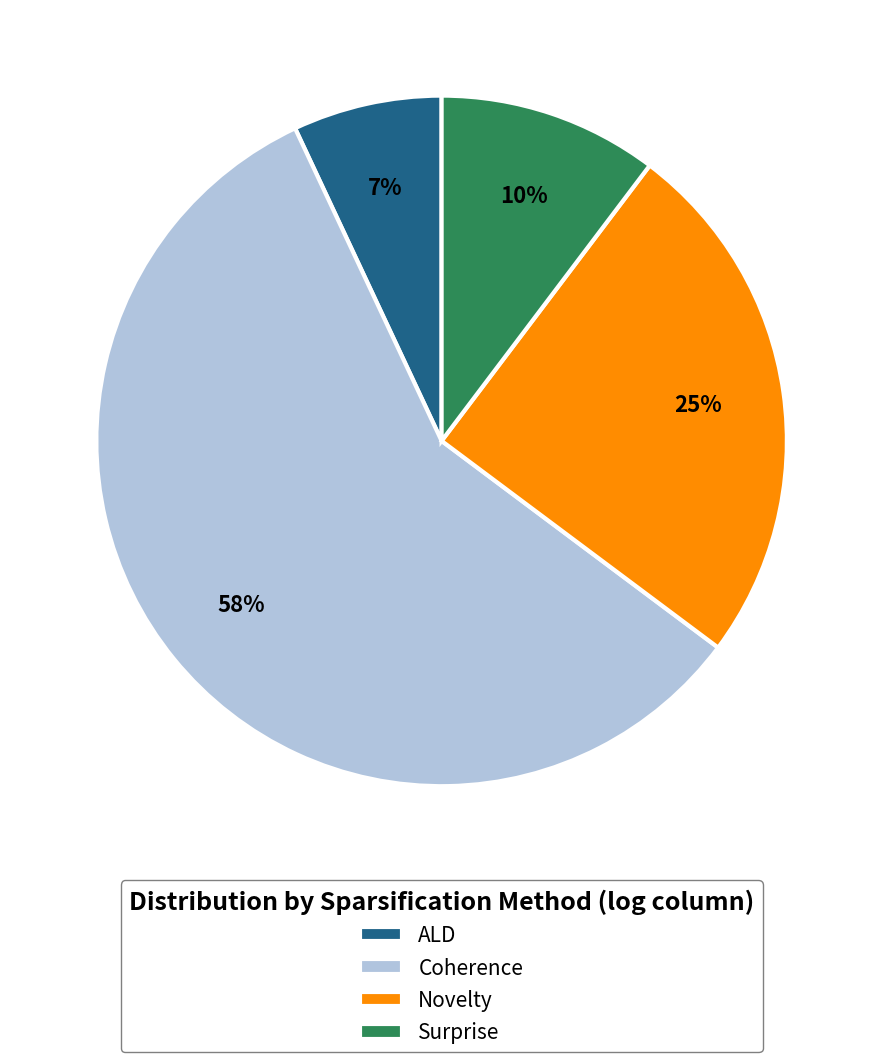

True or false: Novelty accounts for 25% of the total.

True